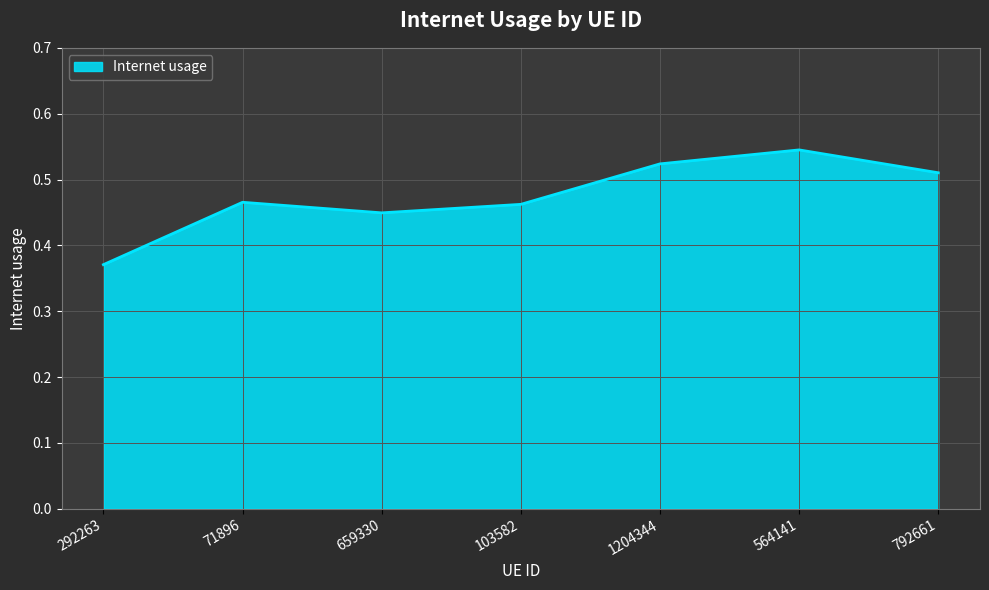

Does the chart display data point markers on the line(s)?

No